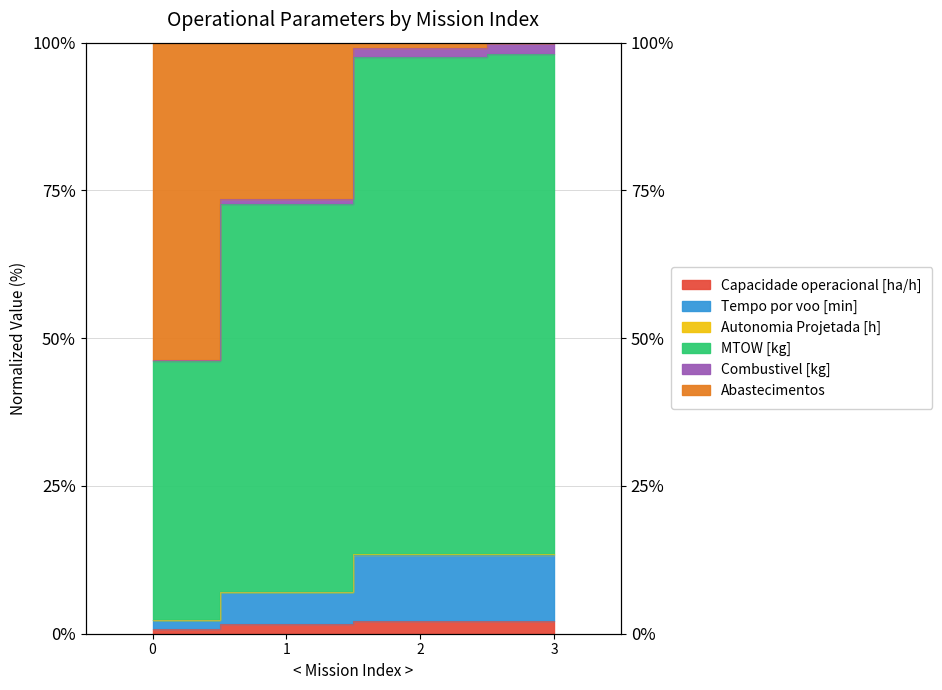

True or false: Tempo por voo [min] and Abastecimentos cross at least once.

False